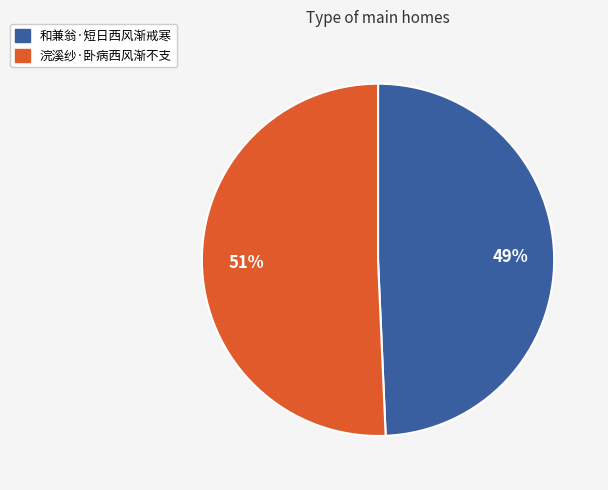

How many segments does this pie chart have?

2